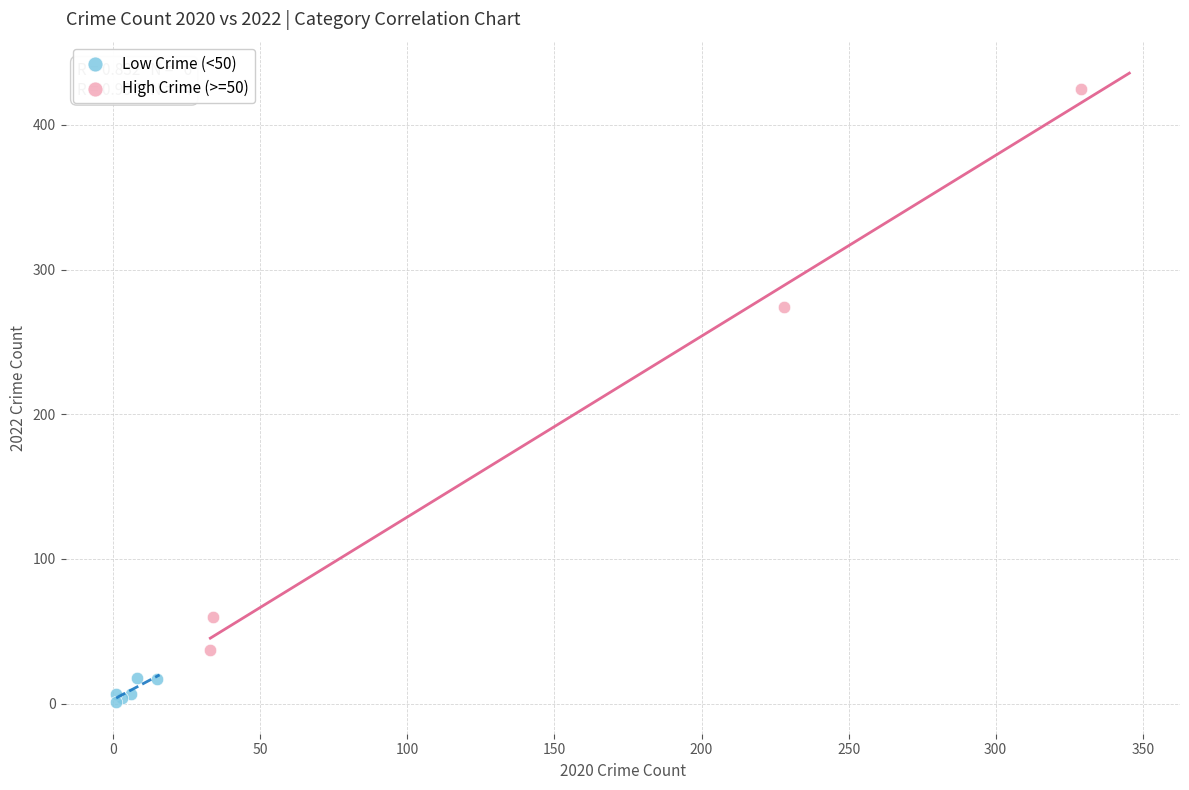

Which series has the largest Y range (max minus min)?

High Crime (>=50)